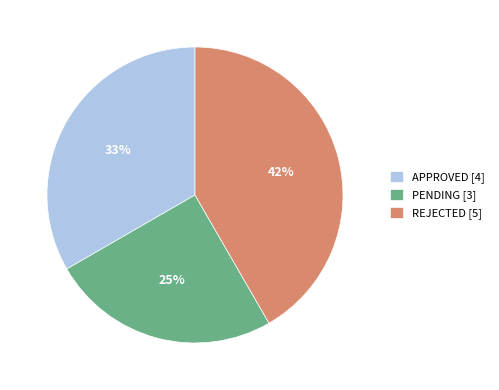

Is it true that REJECTED is 42% of the pie?

True